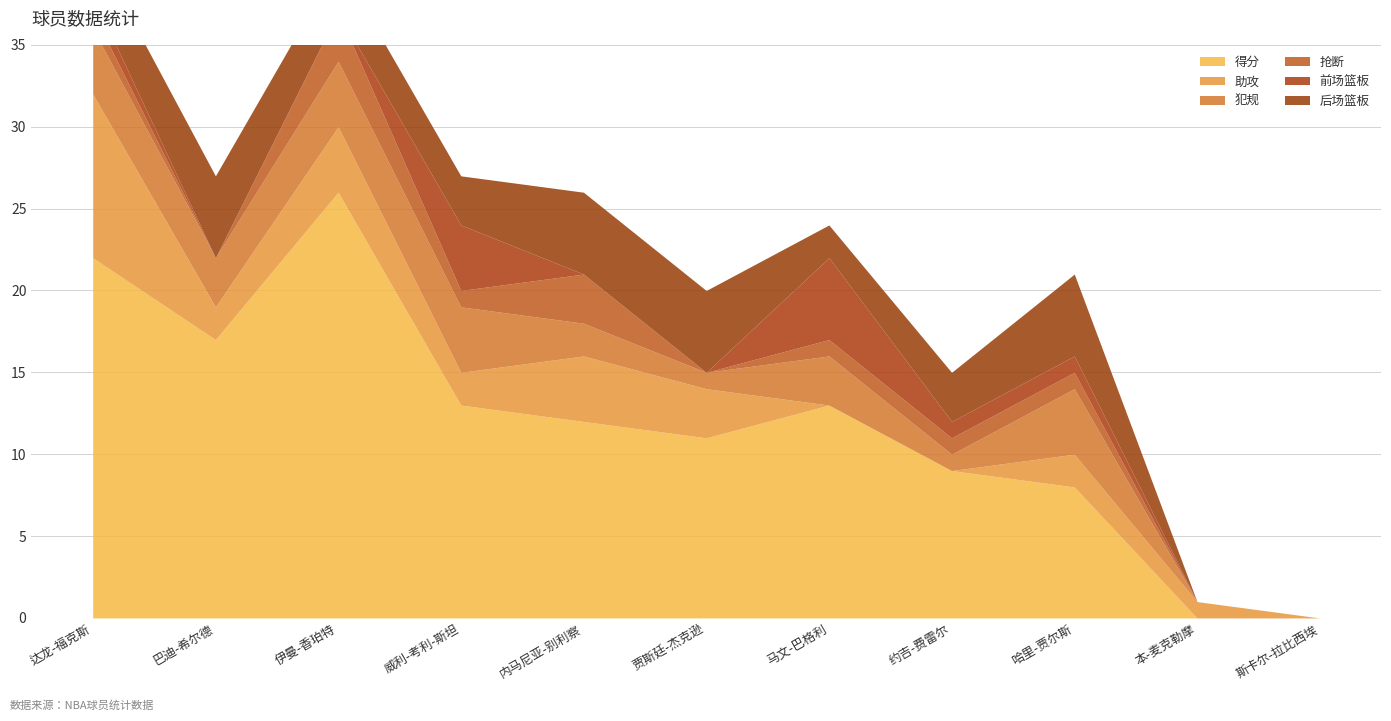

Between 本-麦克勒摩 and 斯卡尔-拉比西埃, which series saw the biggest shift?

助攻